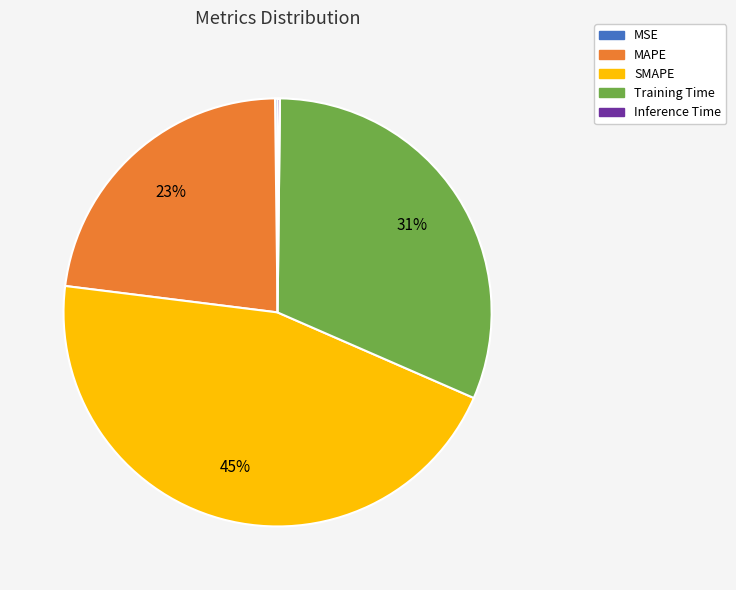

What is the largest slice in the pie chart?

SMAPE